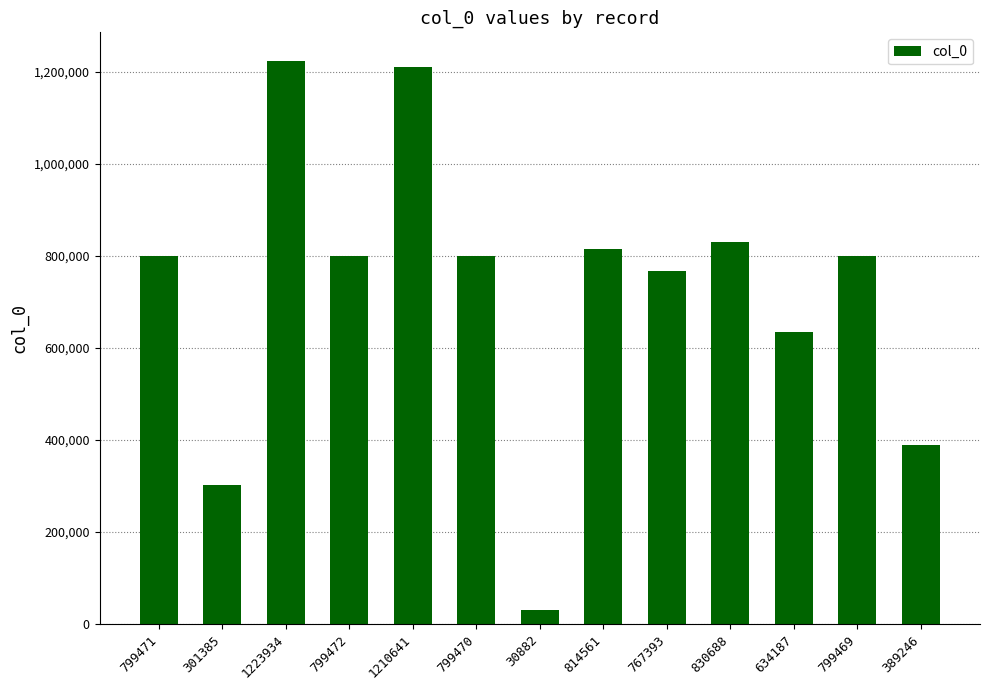

What is the difference between the maximum and minimum values?

1193052